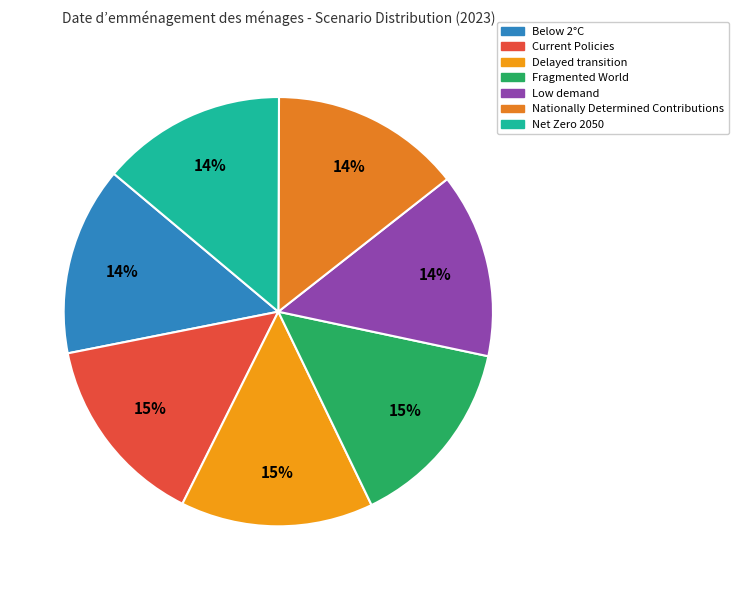

How many segments does this pie chart have?

7